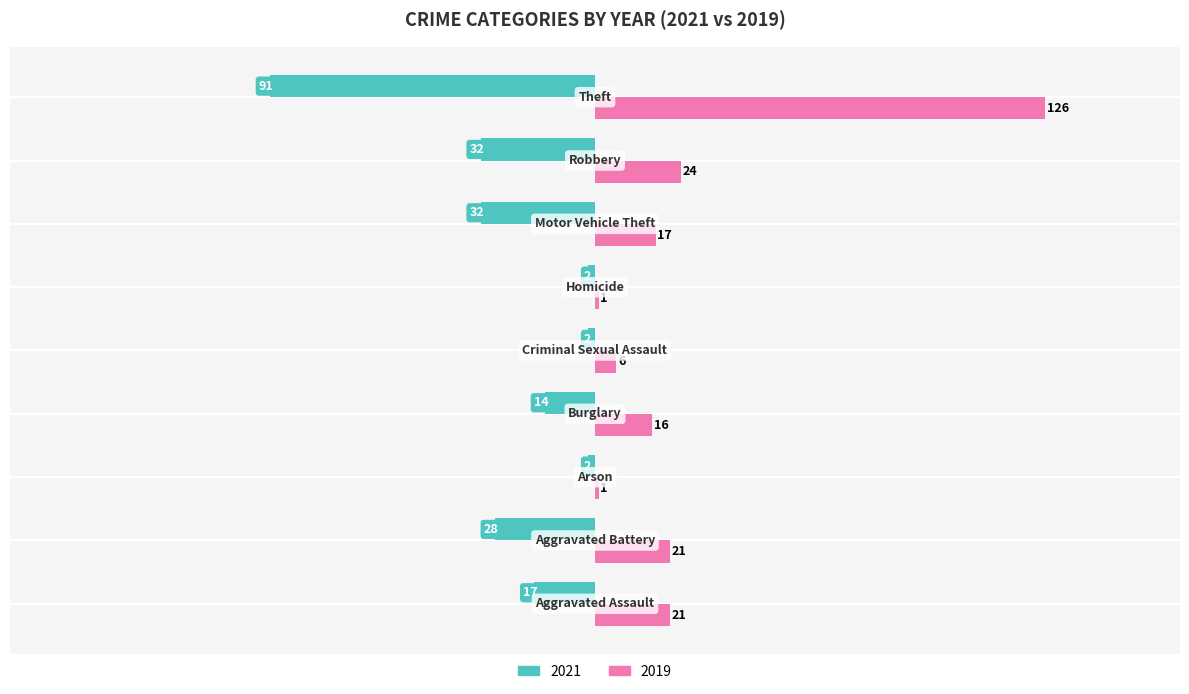

How many data points does each series have?

9